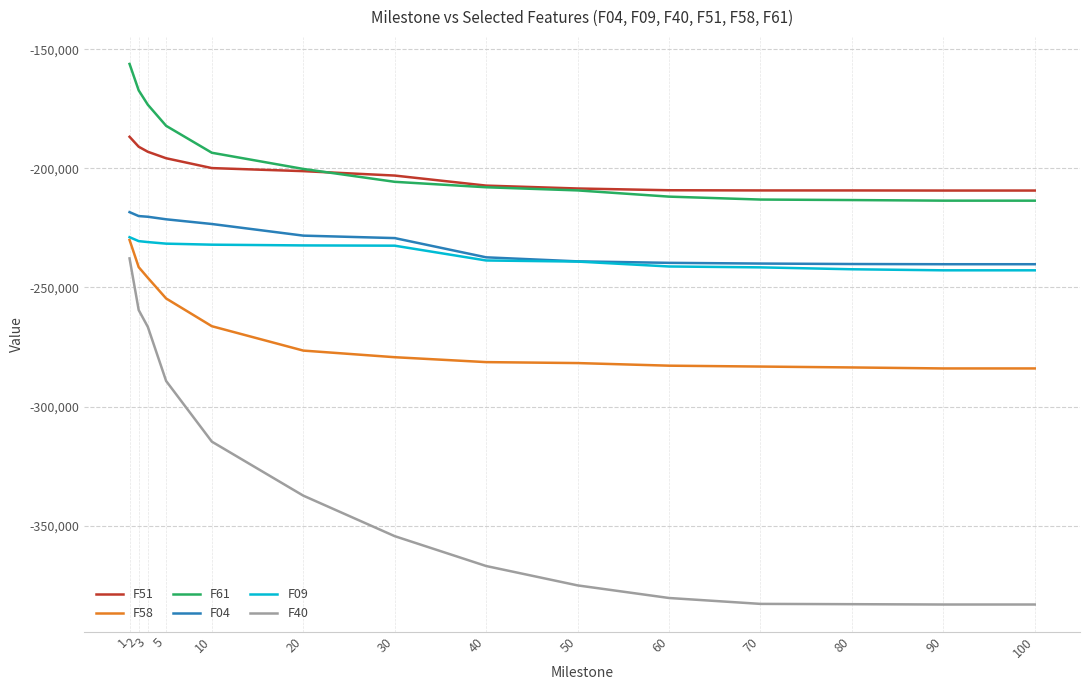

What value does the F51 series have at 40?

-207232